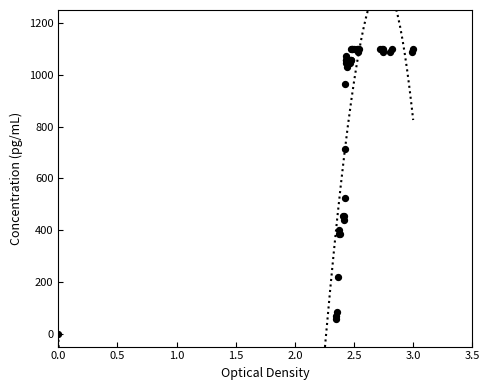

What Y value in the scatter plot is closest to 550?

522.5